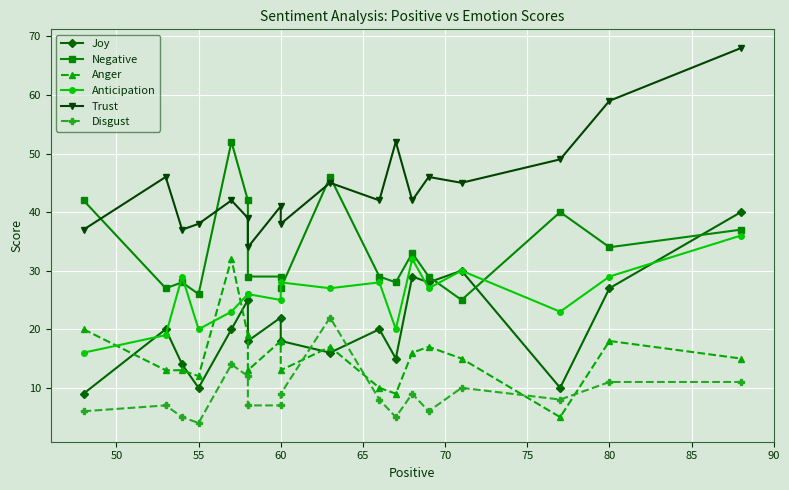

At which label is Anger closest to 18?

60